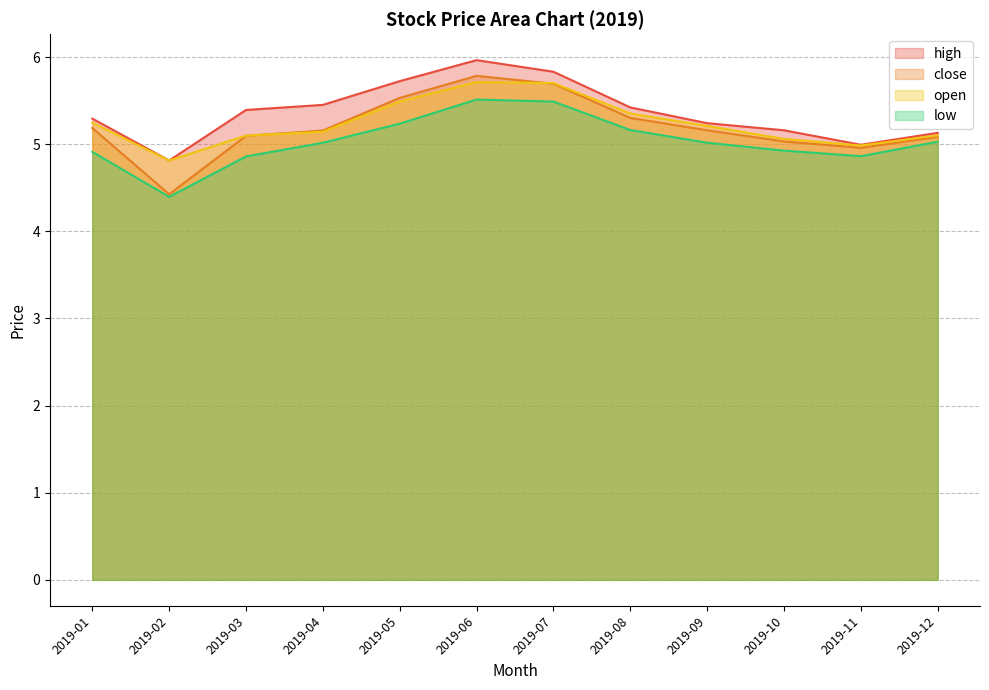

Where is the first local minimum for low?

2019-02